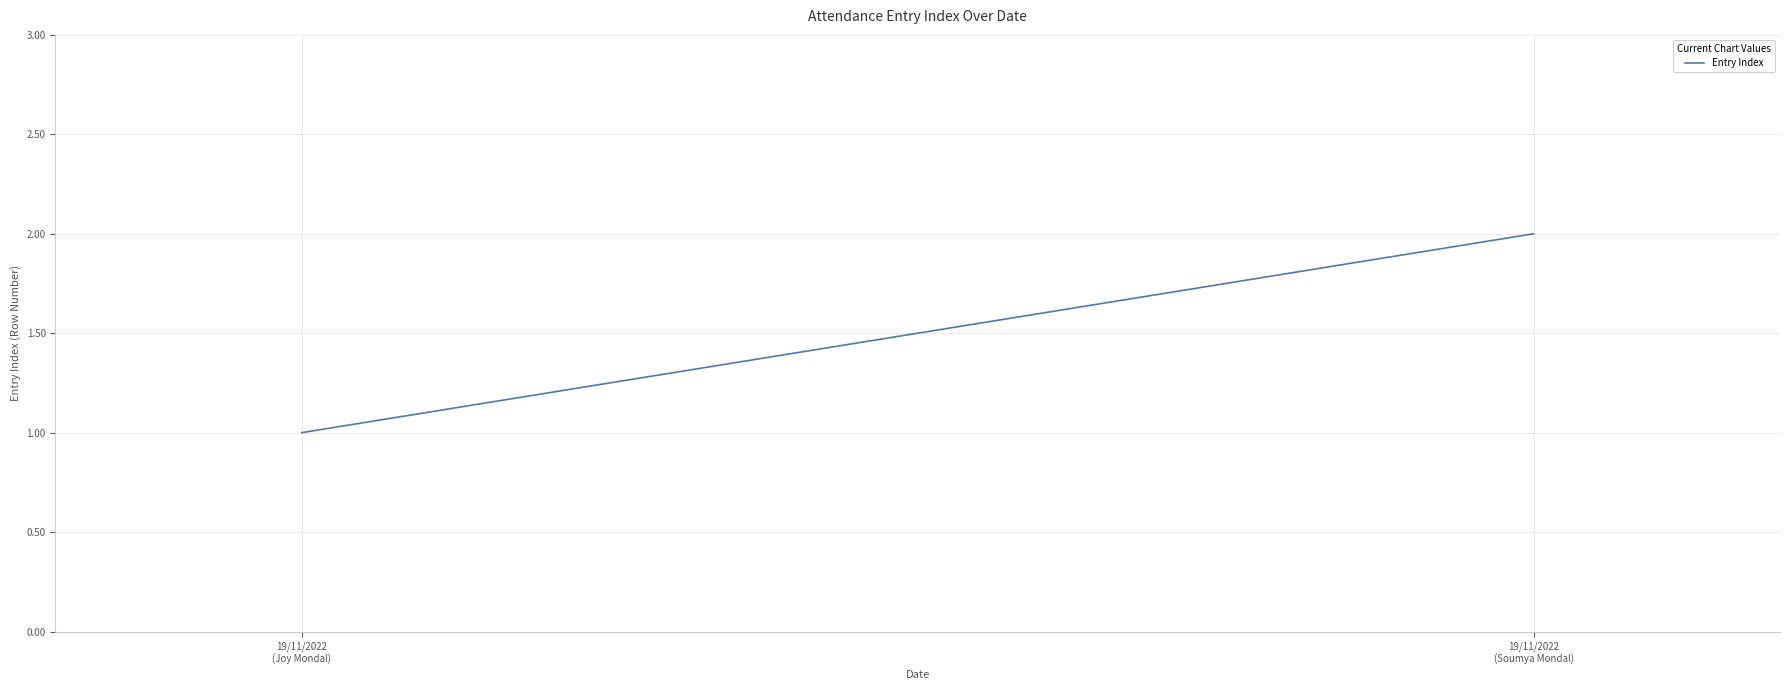

What is the sum of the values at 19/11/2022
(Joy Mondal) and 19/11/2022
(Soumya Mondal)?

3